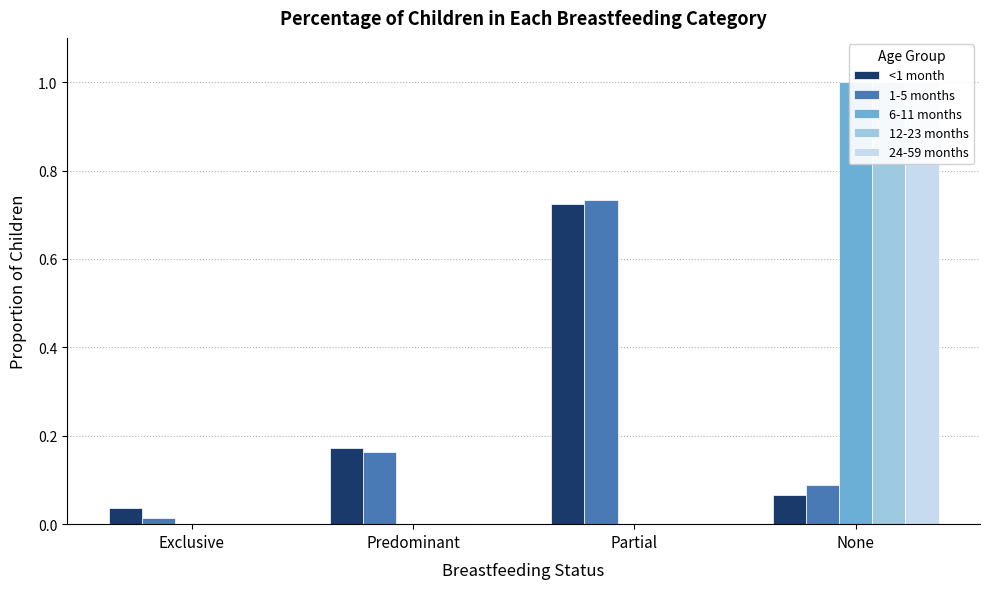

At which category is the sum across all series the highest?

None